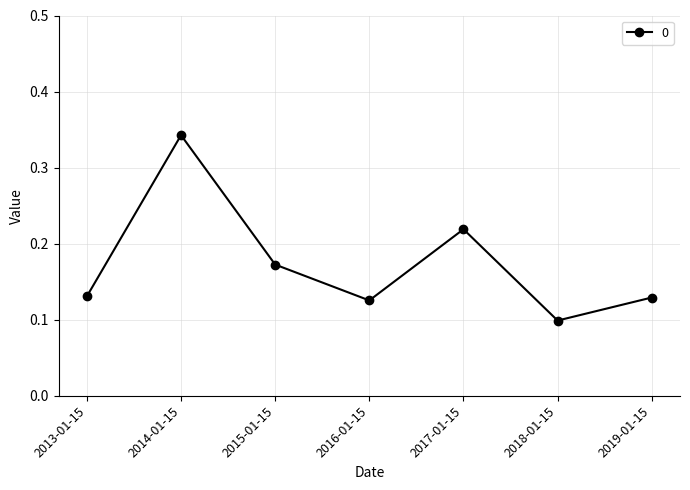

The chart shows a value of 0.3 at 2015-01-15. True or false?

False